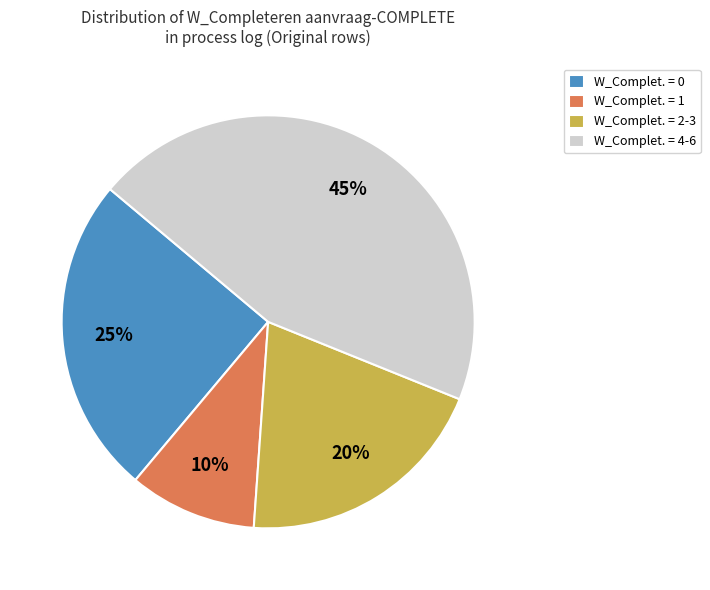

True or false: W_Complet. = 2-3 accounts for 11% of the total.

False